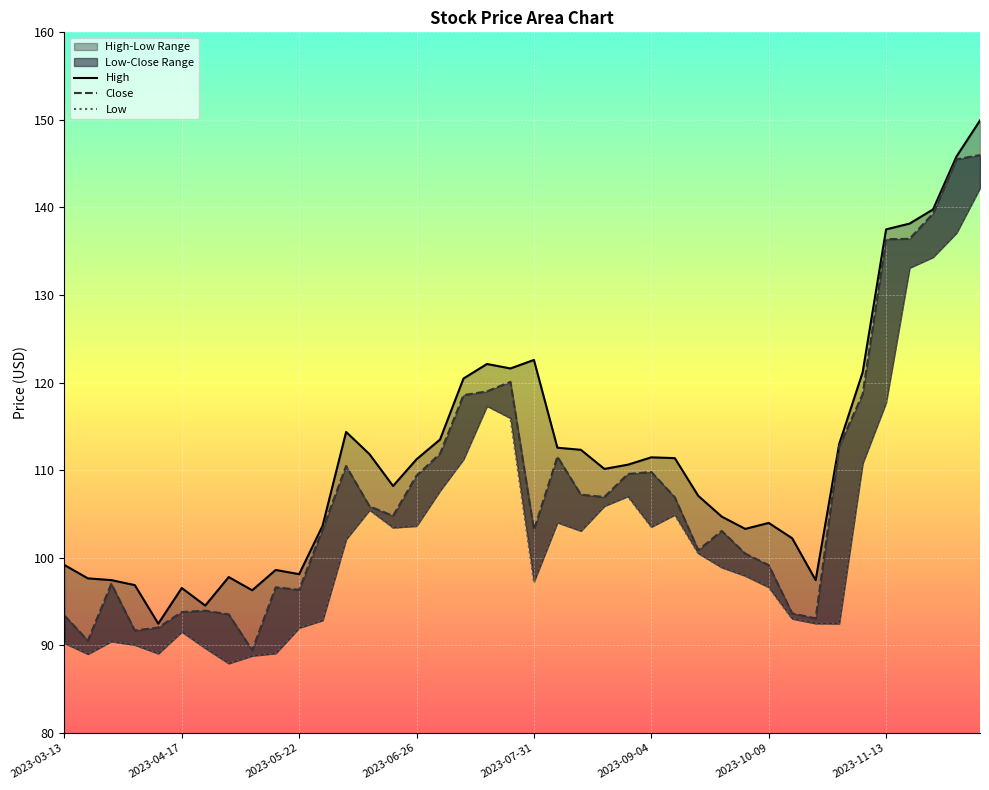

Reading left to right, extract all data points from this chart.

High: 99.2	97.7	97.5	96.9	92.5	96.5	94.5	97.8	96.3	98.6	98.1	103.7	114.4	111.8	108.2	111.2	113.5	120.5	122.1	121.6	122.6	112.6	112.3	110.2	110.6	111.5	111.4	107.1	104.7	103.3	104.0	102.2	97.5	113.0	121.2	137.5	138.2	139.8	145.8	149.9
Close: 93.4	90.5	97.0	91.7	92.0	93.8	94.0	93.5	89.5	96.6	96.3	103.3	110.5	105.9	104.8	109.4	111.9	118.6	119.0	120.1	103.2	111.5	107.2	106.9	109.6	109.8	106.9	100.9	103.1	100.5	99.2	93.7	93.1	112.7	118.7	136.4	136.4	139.3	145.5	146.0
Low: 90.2	89.0	90.5	90.0	89.1	91.5	89.7	87.9	88.8	89.1	92.0	92.9	102.1	105.5	103.5	103.6	107.7	111.2	117.3	116.0	97.3	104.0	103.1	105.9	107.0	103.5	104.9	100.5	98.9	97.9	96.6	93.0	92.5	92.5	110.8	117.7	133.1	134.3	137.1	142.2